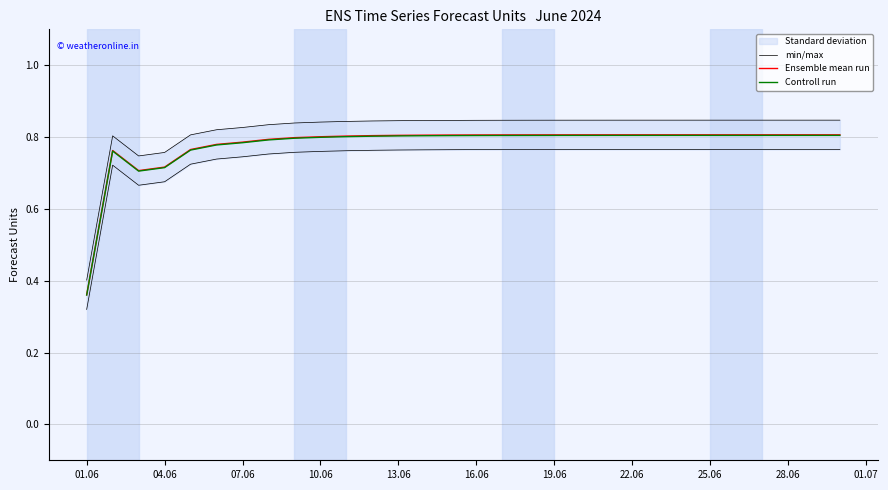

What is the difference between the second highest and minimum values in the min/max series?

0.4